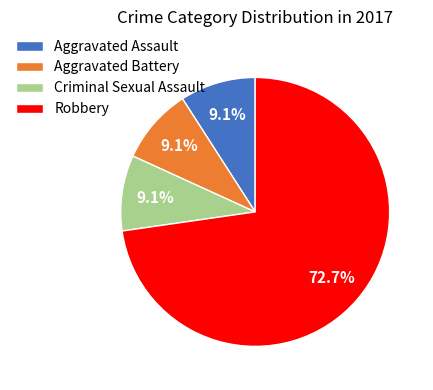

What is the largest slice in the pie chart?

Robbery